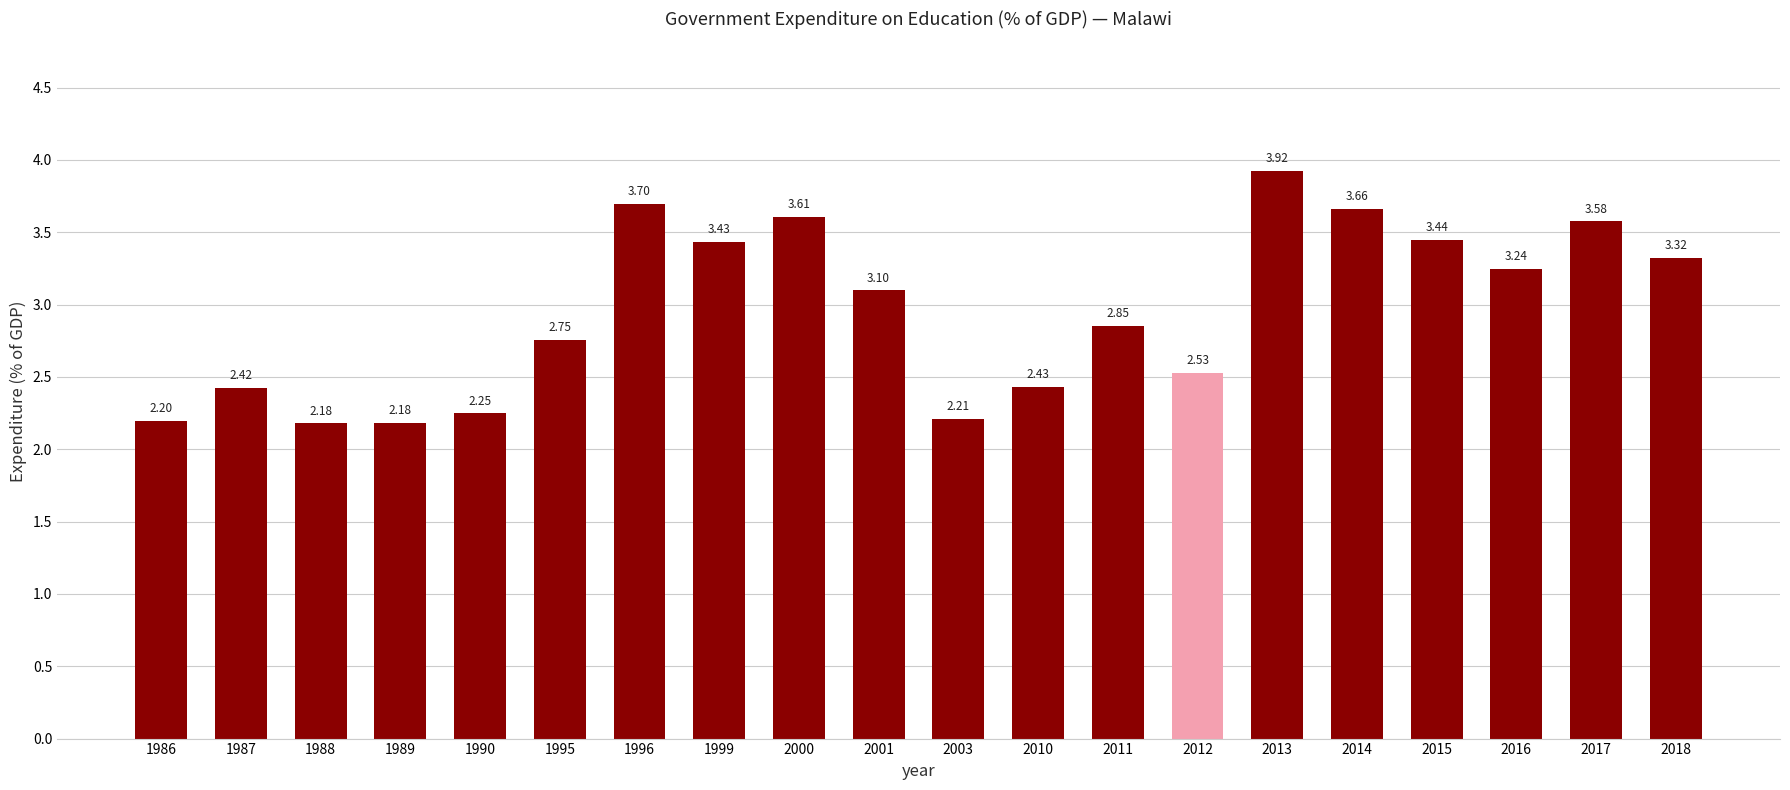

What is the sum of all values?

59.0